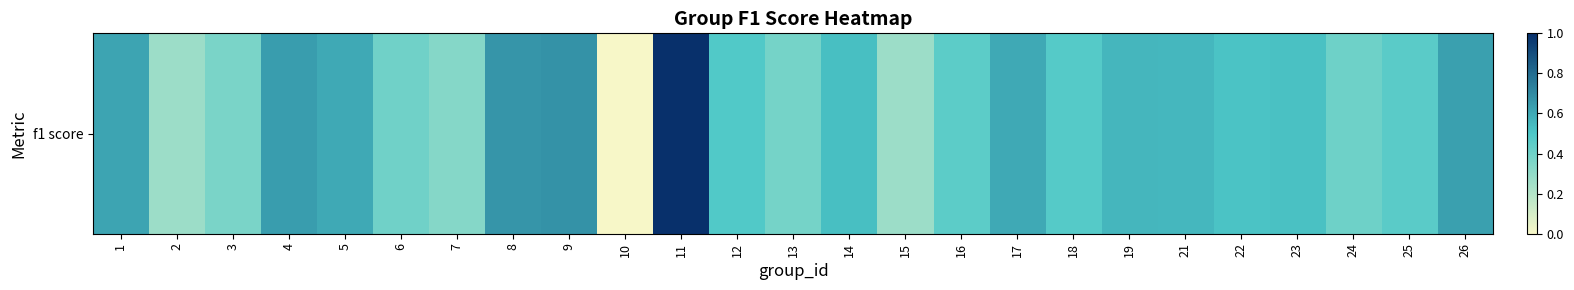

What is the sum of all values?

12.4